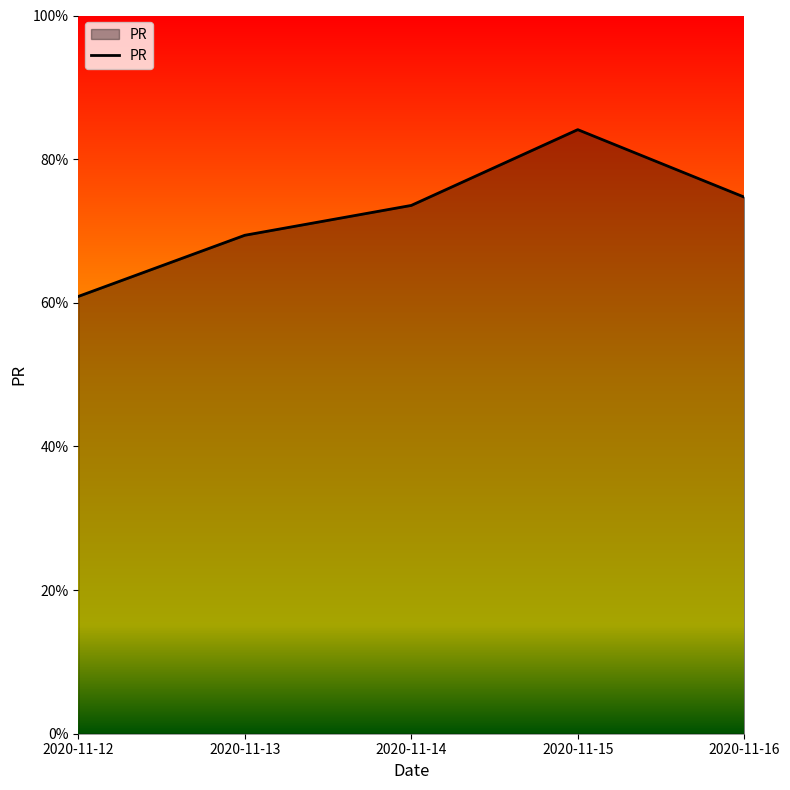

List the labels in order of value, smallest first.

2020-11-12, 2020-11-13, 2020-11-14, 2020-11-16, 2020-11-15